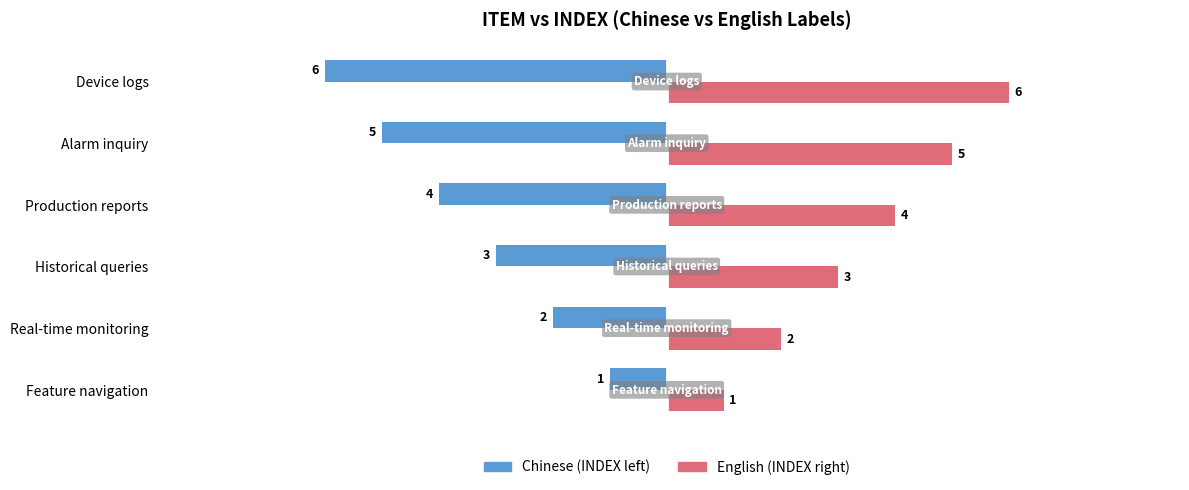

What is the spread (max minus min) of values at Alarm inquiry?

10